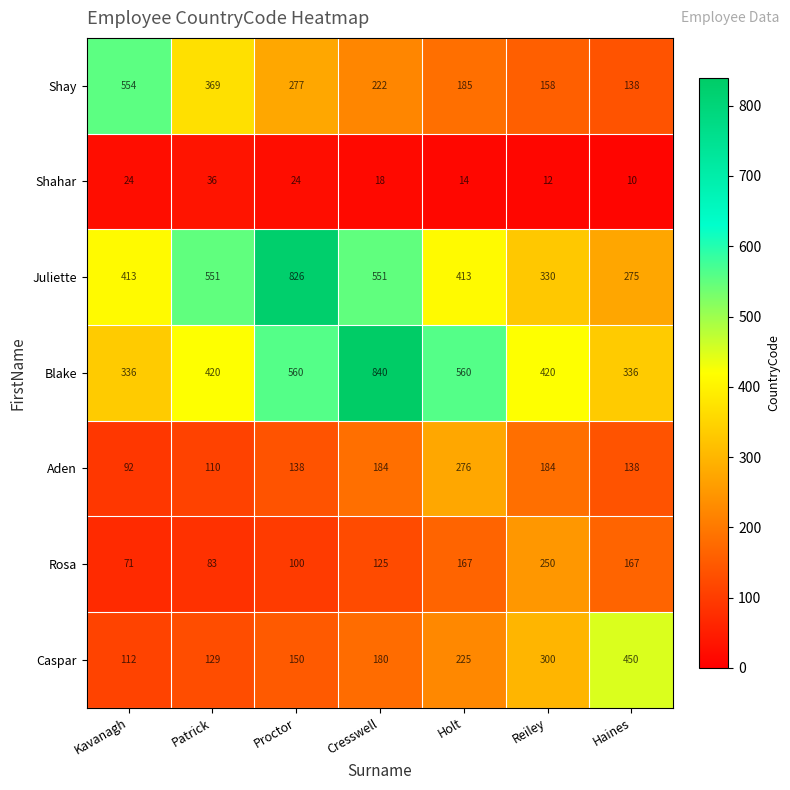

What is the difference between the maximum and second lowest values in the Juliette series?

496